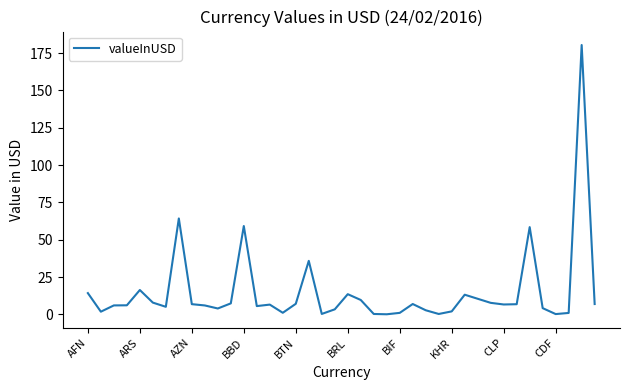

What is the maximum value shown in the chart?

180.4